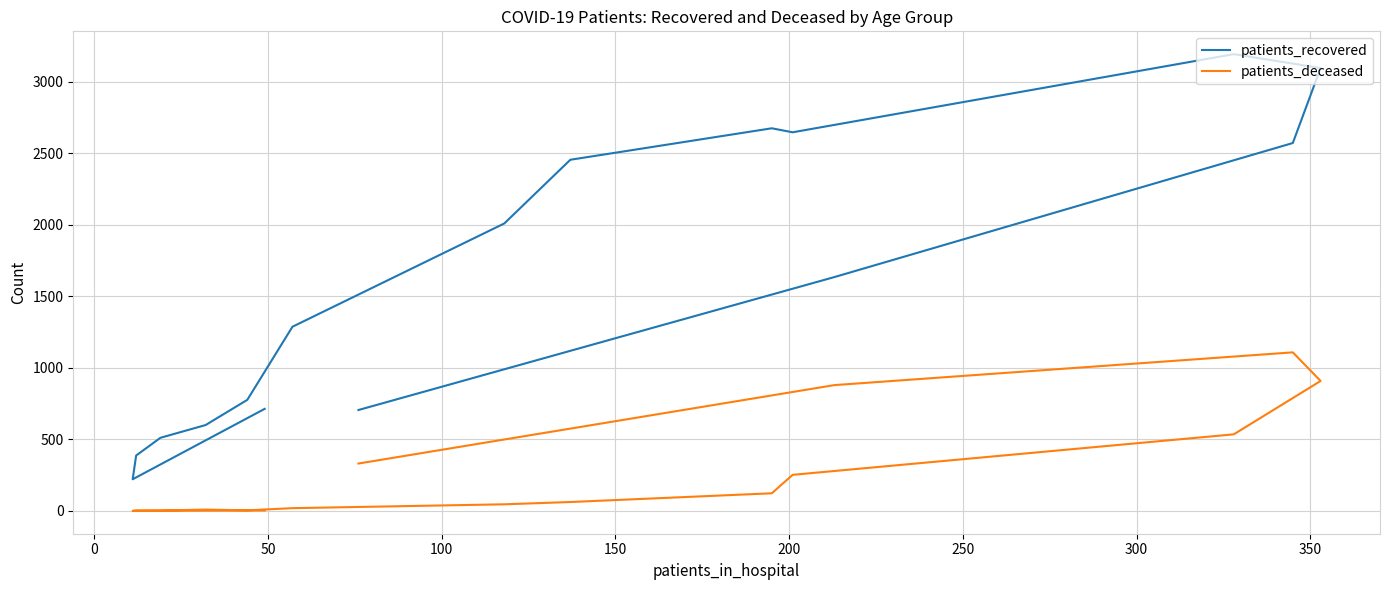

True or false: patients_recovered and patients_deceased intersect in this chart.

False